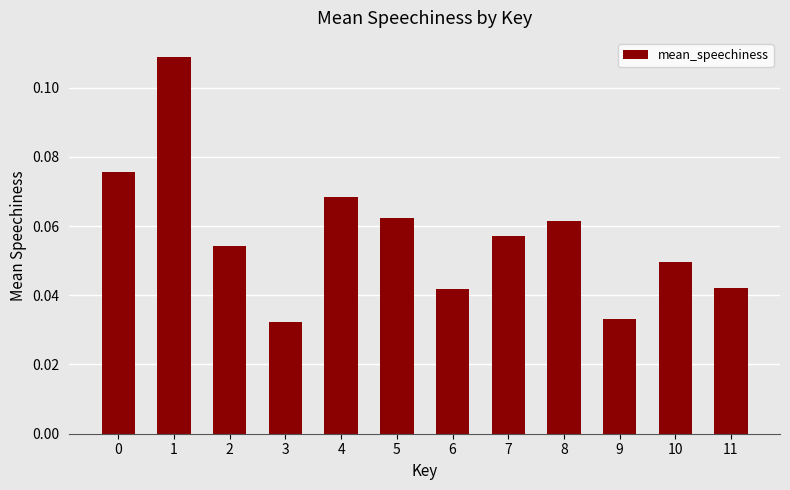

Which has a higher value, 9 or 2?

2